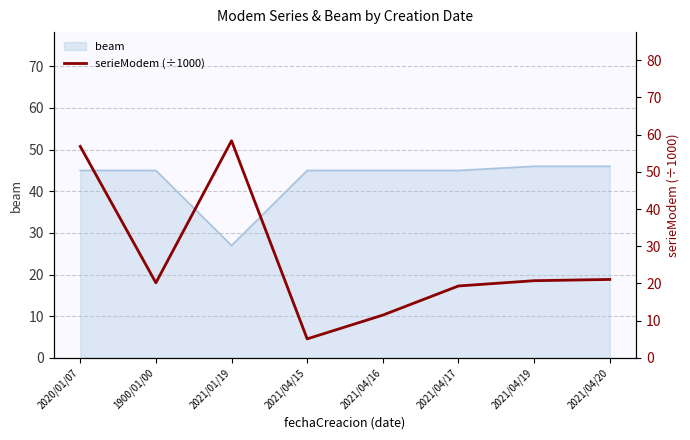

At which category does the data reach its first local peak?

2021/01/19